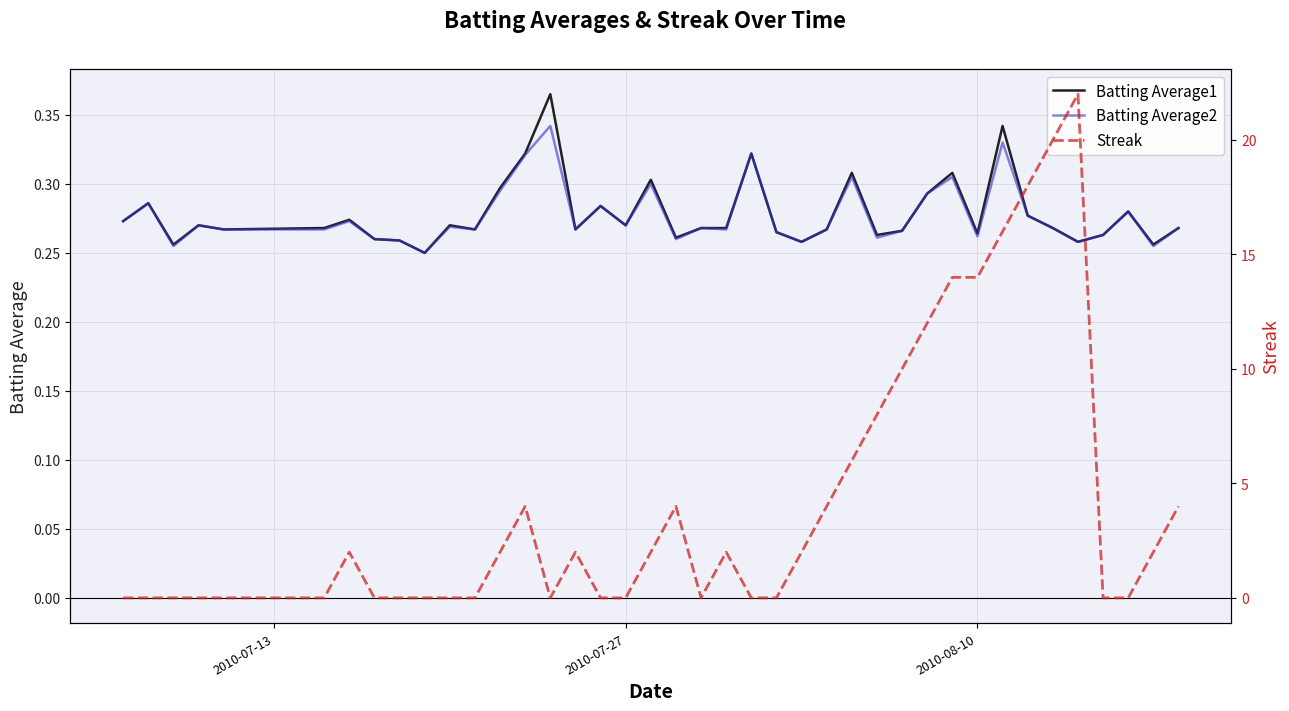

Is it true that Batting Average2 equals 0.1 at 2010-08-10?

False